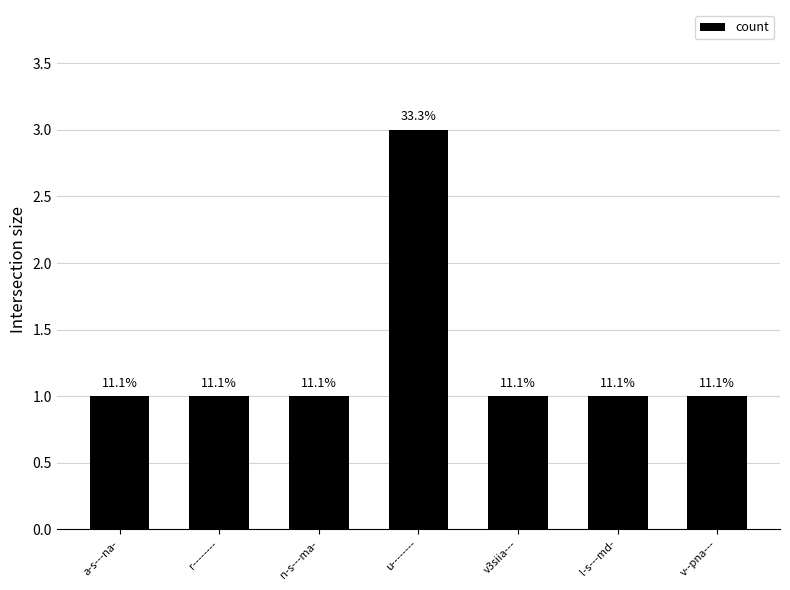

What is the approximate value at r--------?

1